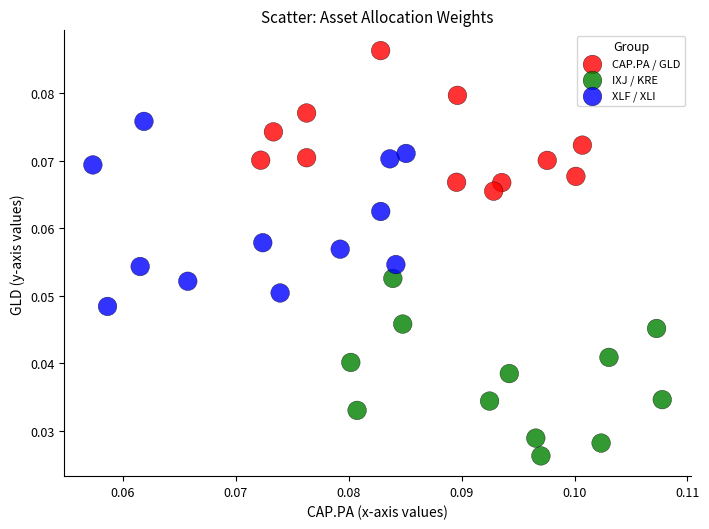

Which series reaches the maximum Y coordinate?

CAP.PA / GLD